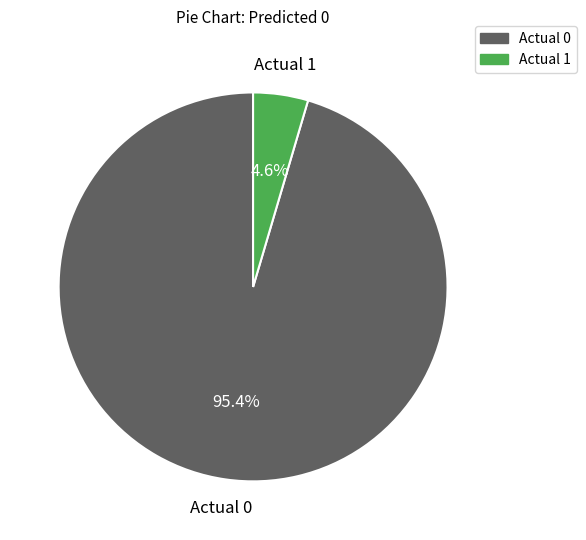

Does Actual 1 account for over 50% of the chart?

No